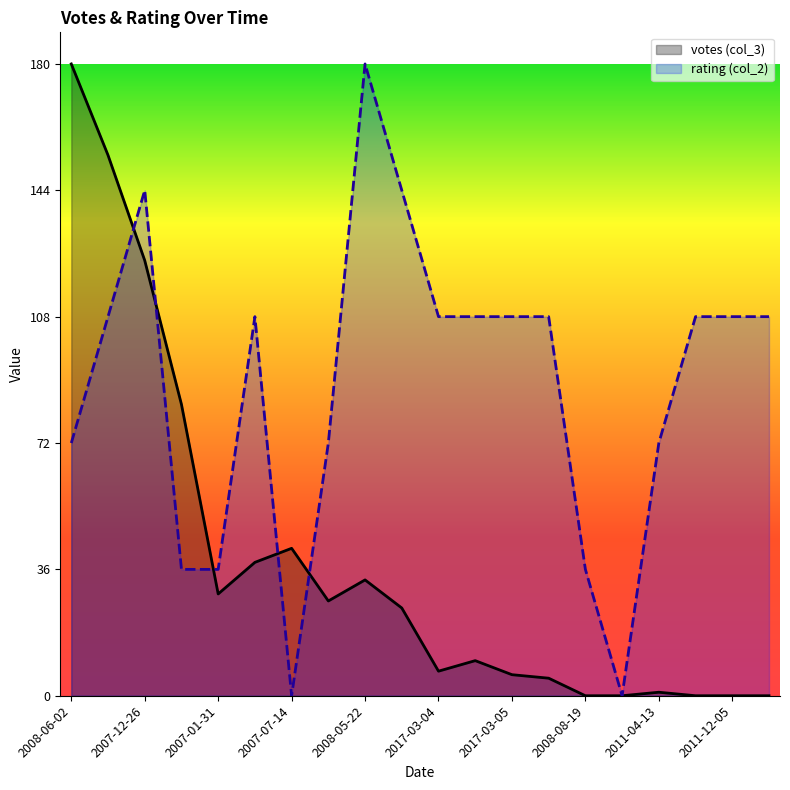

How many interior local valleys does the votes (col_3) series have?

3